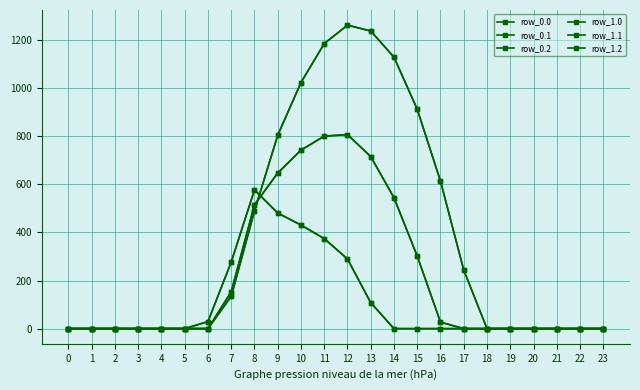

Which series has the widest spread of values?

row_0.0